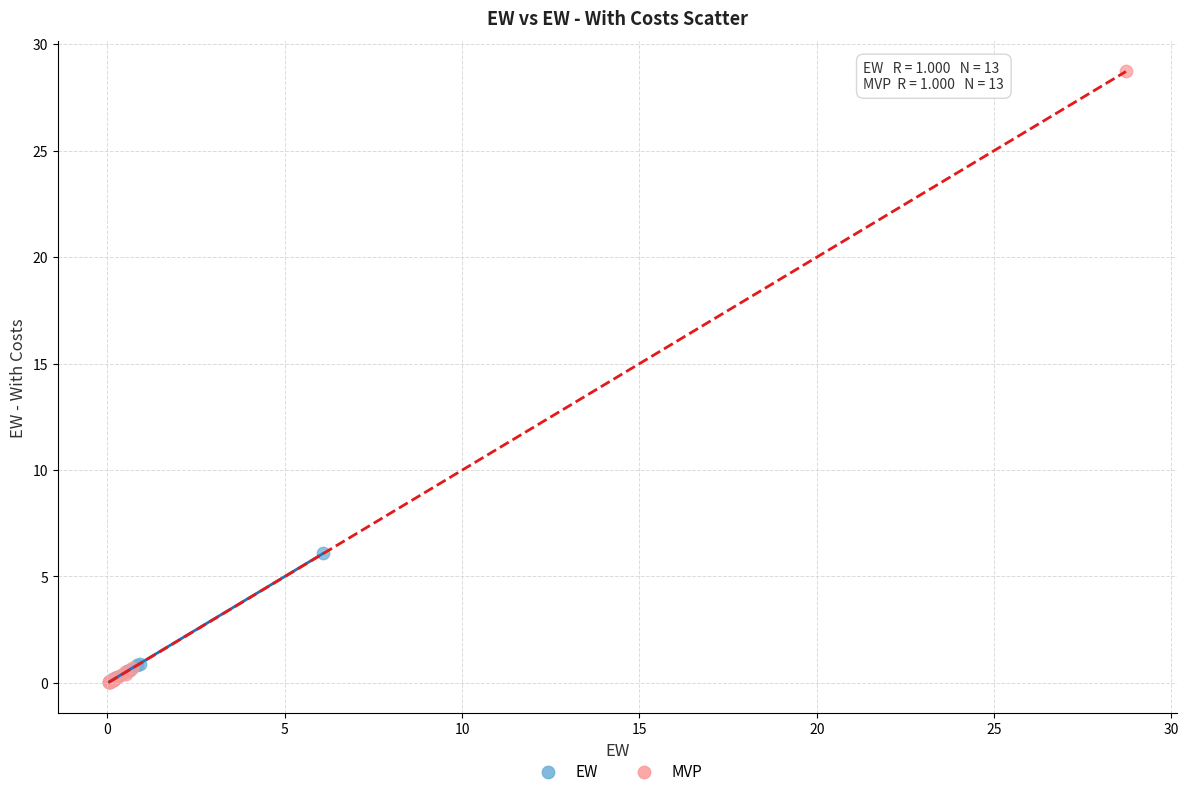

Which series contains the highest Y value?

MVP